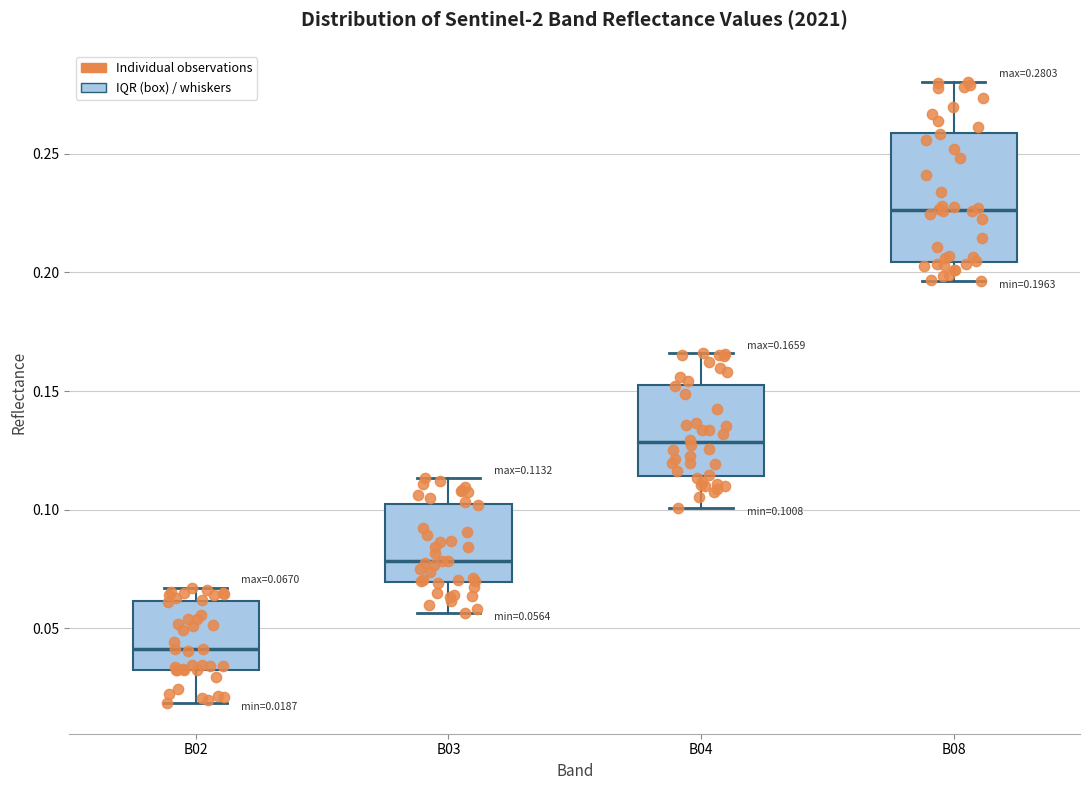

Which box has the highest median line?

B08